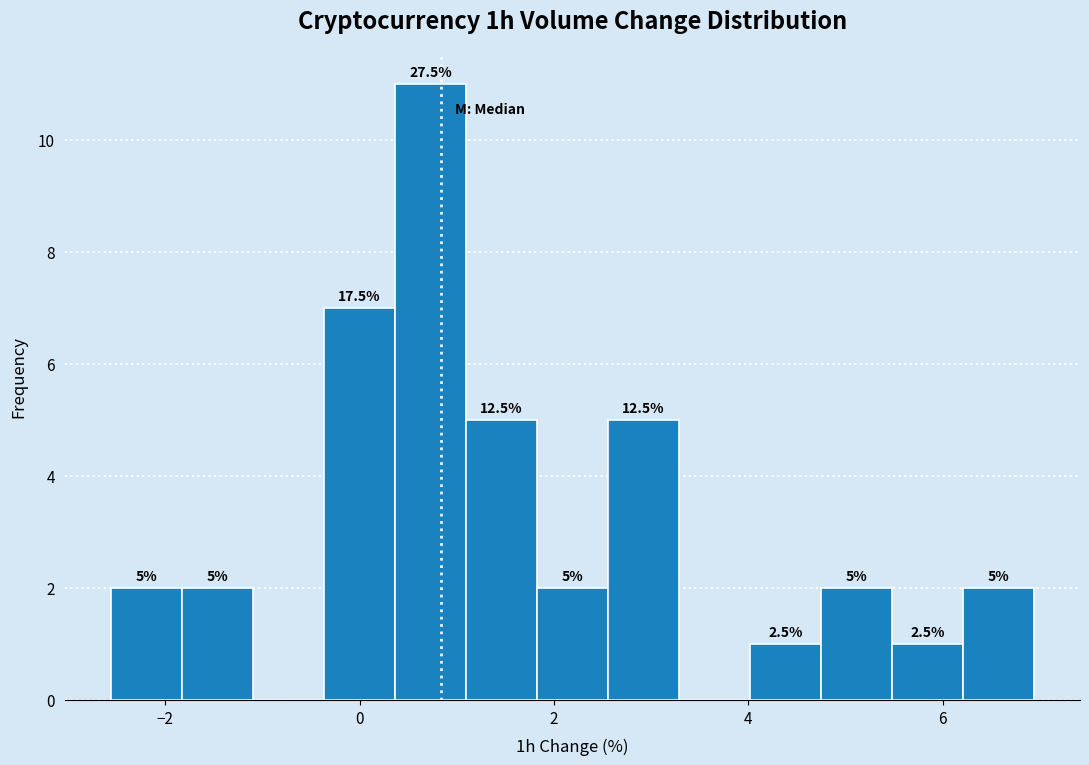

Read against the x-axis, roughly where is the centre of the tallest bar?

0.8